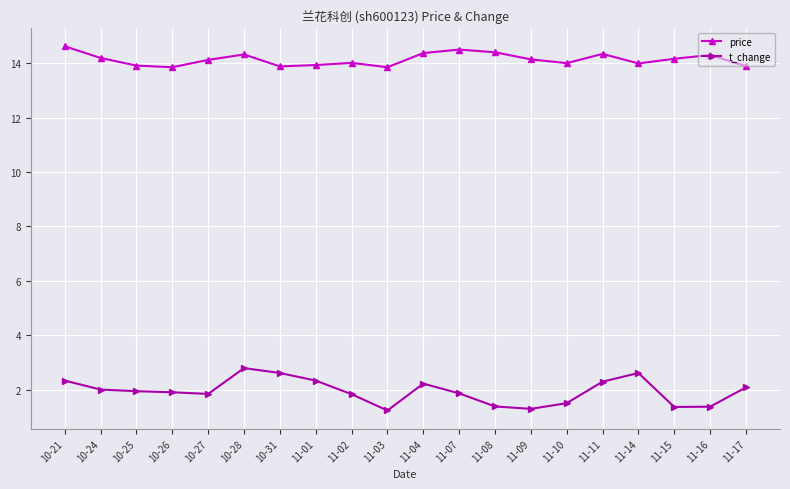

How many categories are shown in the chart?

20